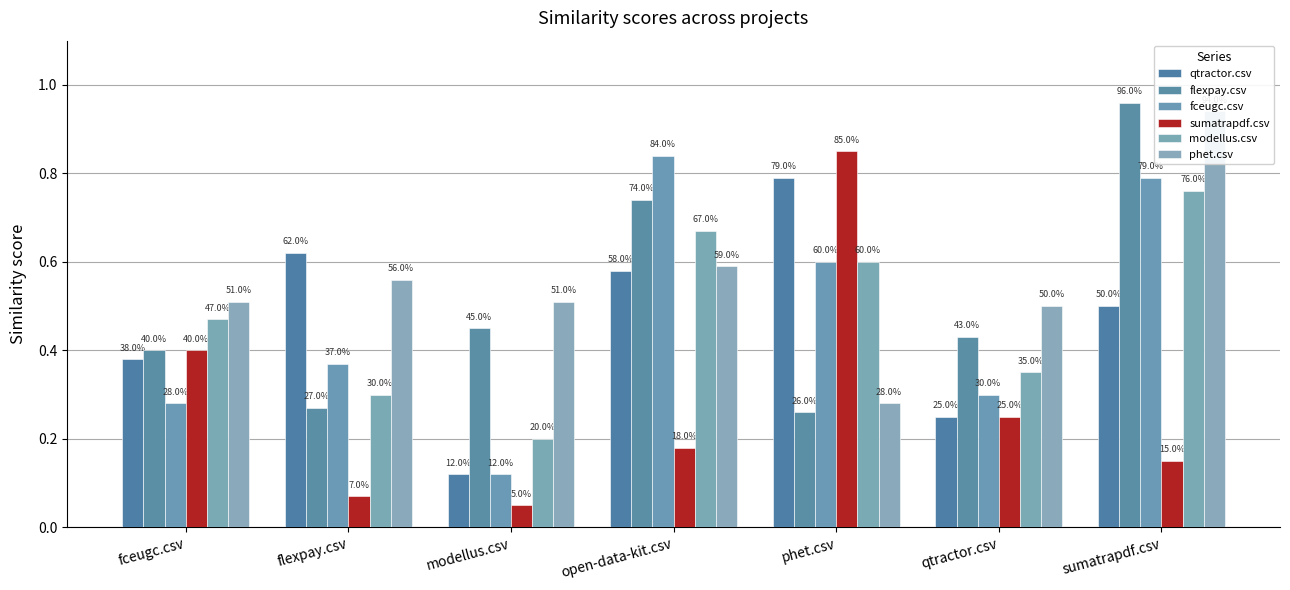

What is the value of the sumatrapdf.csv bar at the 2nd from the left?

0.1